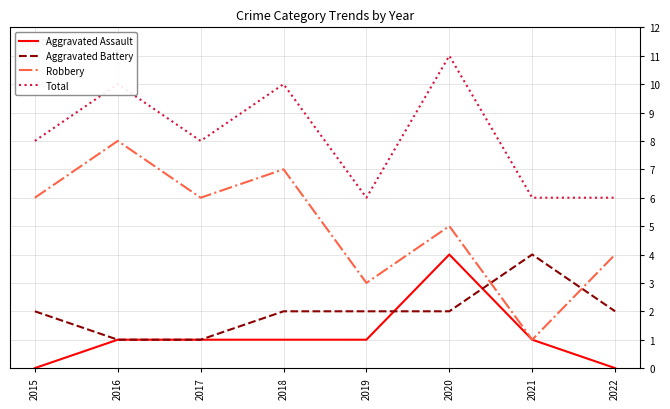

True or false: Total and Aggravated Battery intersect in this chart.

False